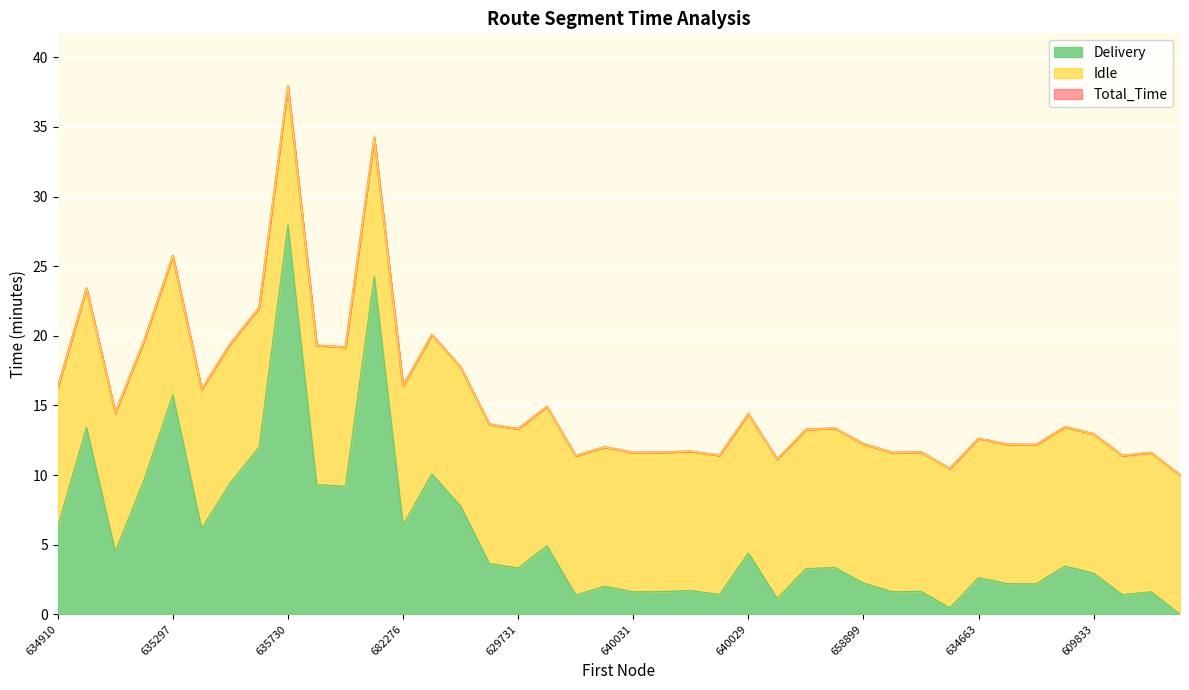

What is the maximum value for Delivery?

27.9